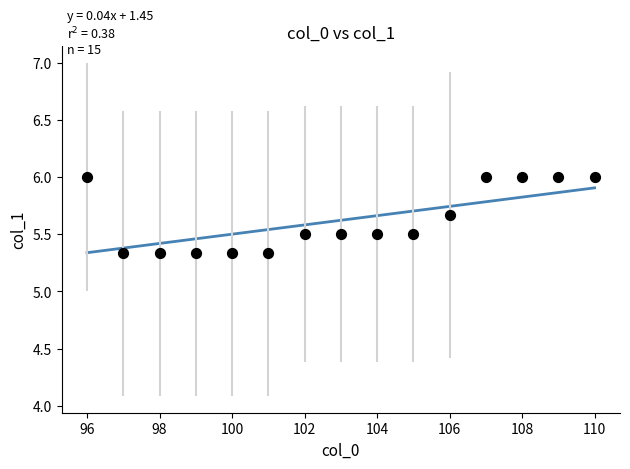

What is the range of Y values (max minus min)?

0.7